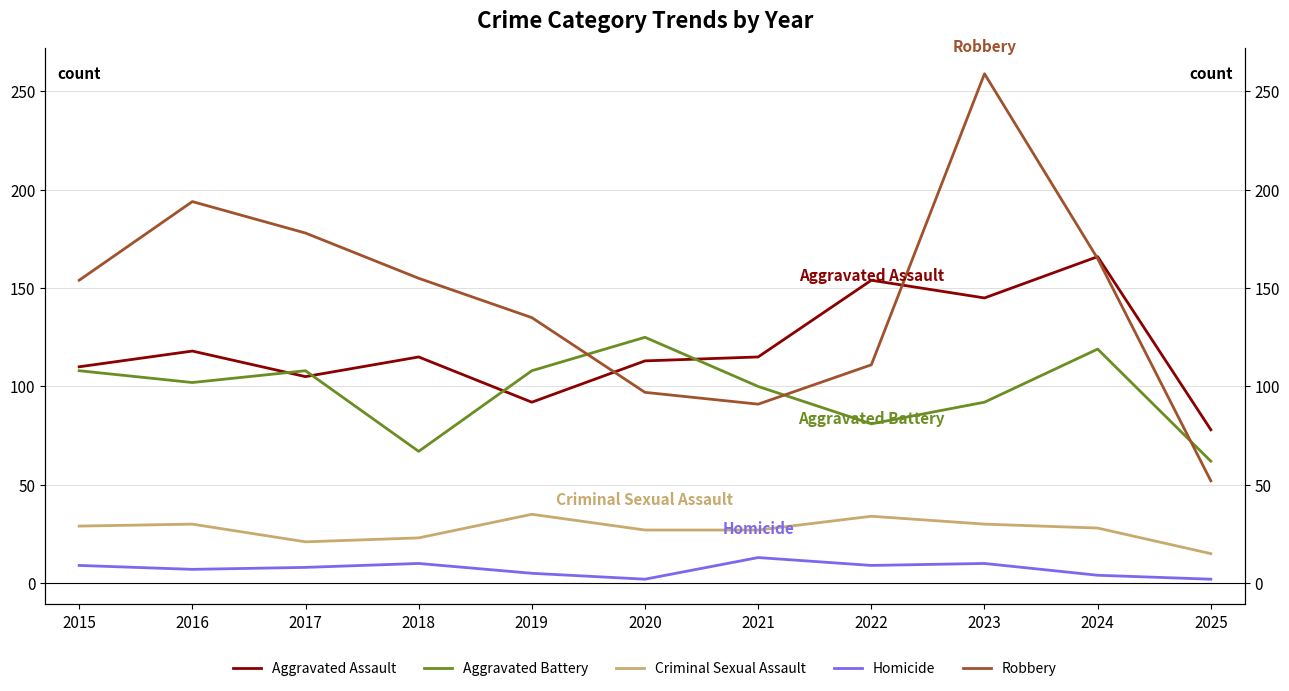

Where does the Criminal Sexual Assault series first go above 28?

2015